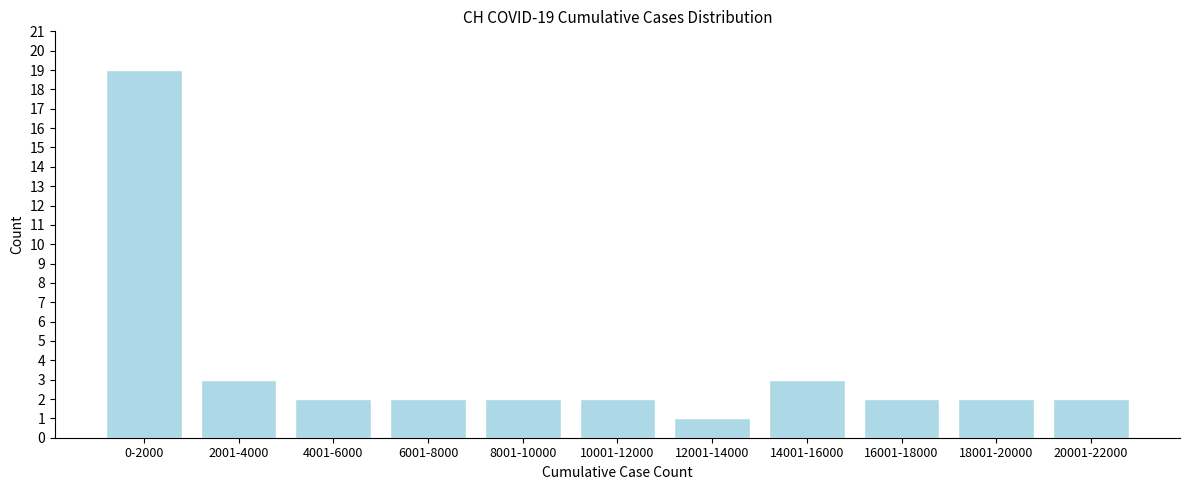

Reading right to left, what are all the values shown in this chart?

20001-22000=2	18001-20000=2	16001-18000=2	14001-16000=3	12001-14000=1	10001-12000=2	8001-10000=2	6001-8000=2	4001-6000=2	2001-4000=3	0-2000=19